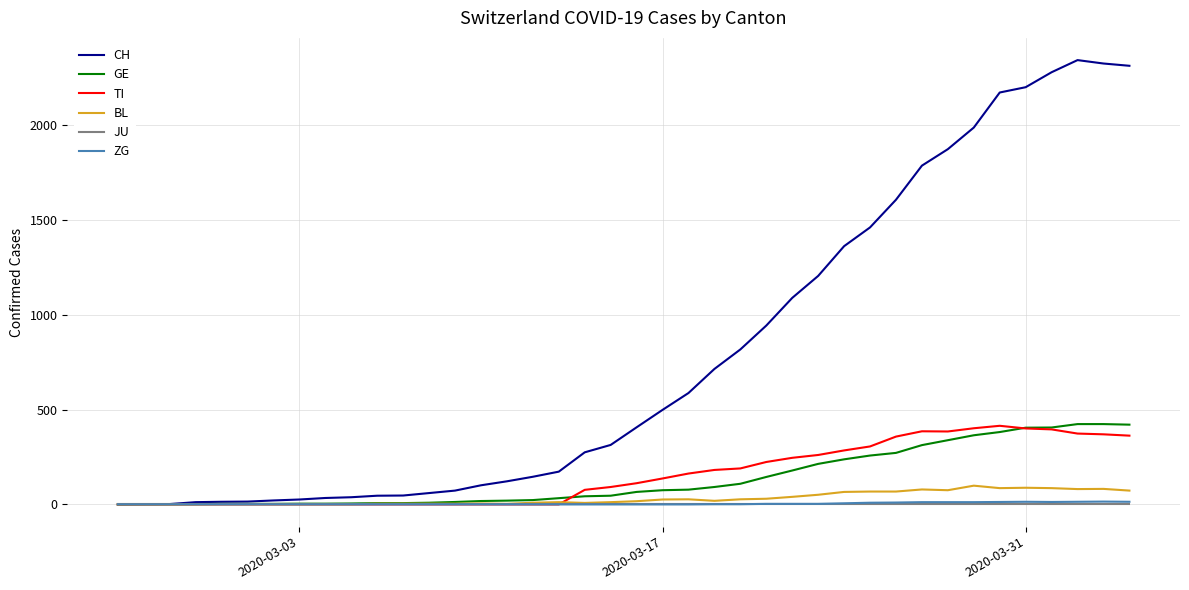

Which series has the largest range (max minus min)?

CH